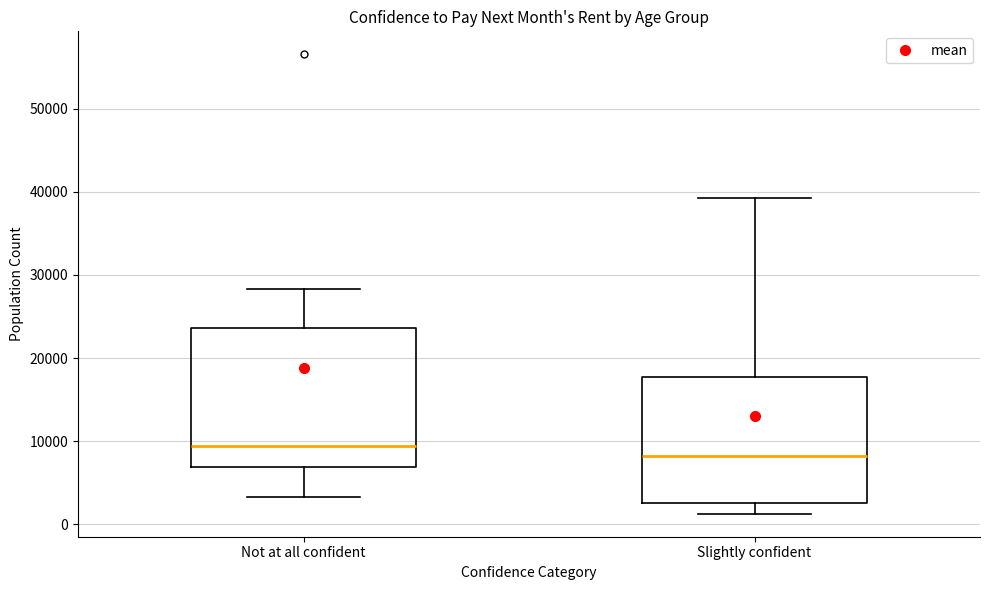

Reading left to right, transcribe this box plot: for each box, give where its median line is, the range the box spans, and where its two whiskers end, as read against the y-axis. The values are not printed on the chart, so give them approximately, as read against the axis.

Not at all confident: median 9000, box 7000 to 24000, whiskers 3000 to 28000
Slightly confident: median 8000, box 3000 to 18000, whiskers 1000 to 39000